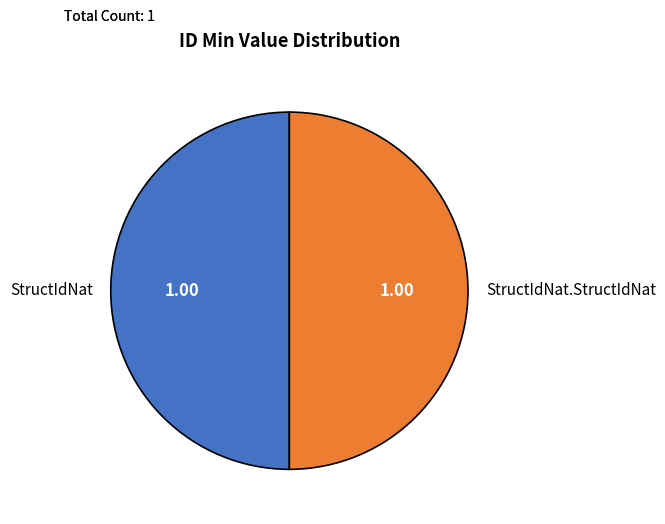

Combined, do StructIdNat and StructIdNat.StructIdNat account for over 50%?

Yes